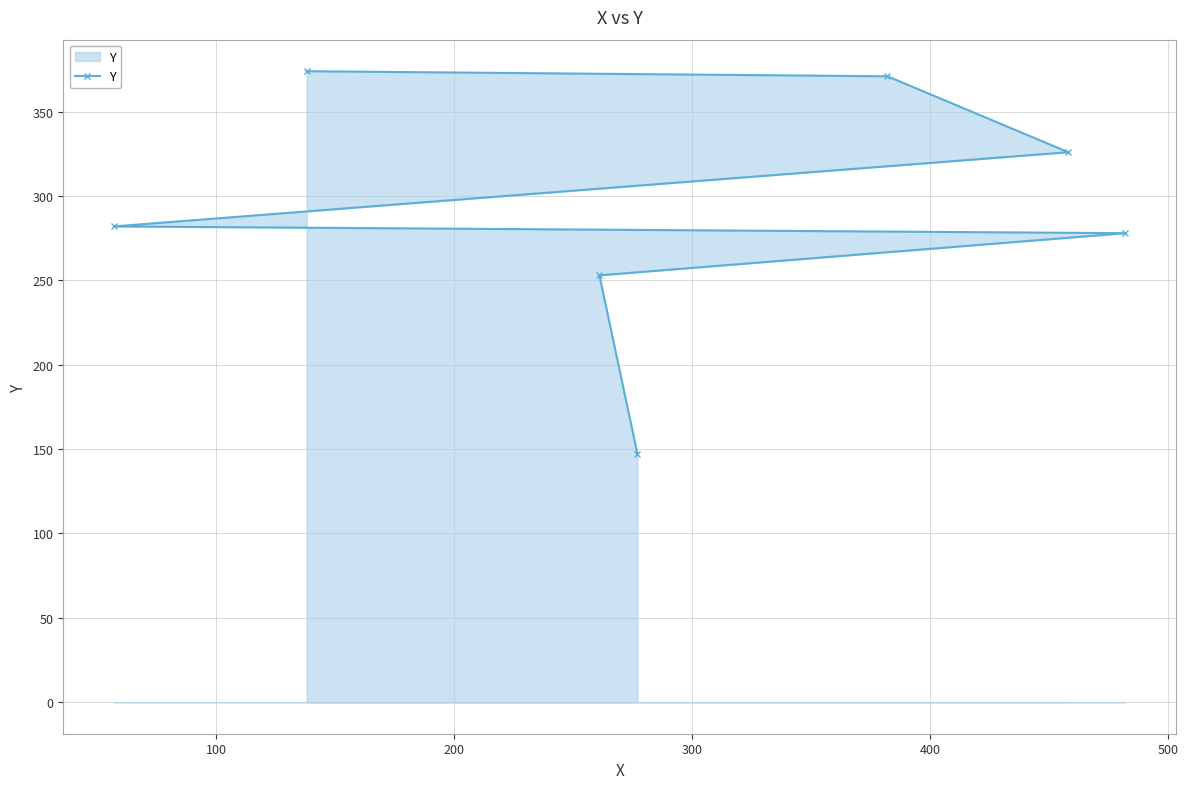

What is the difference between the maximum and minimum values?

227